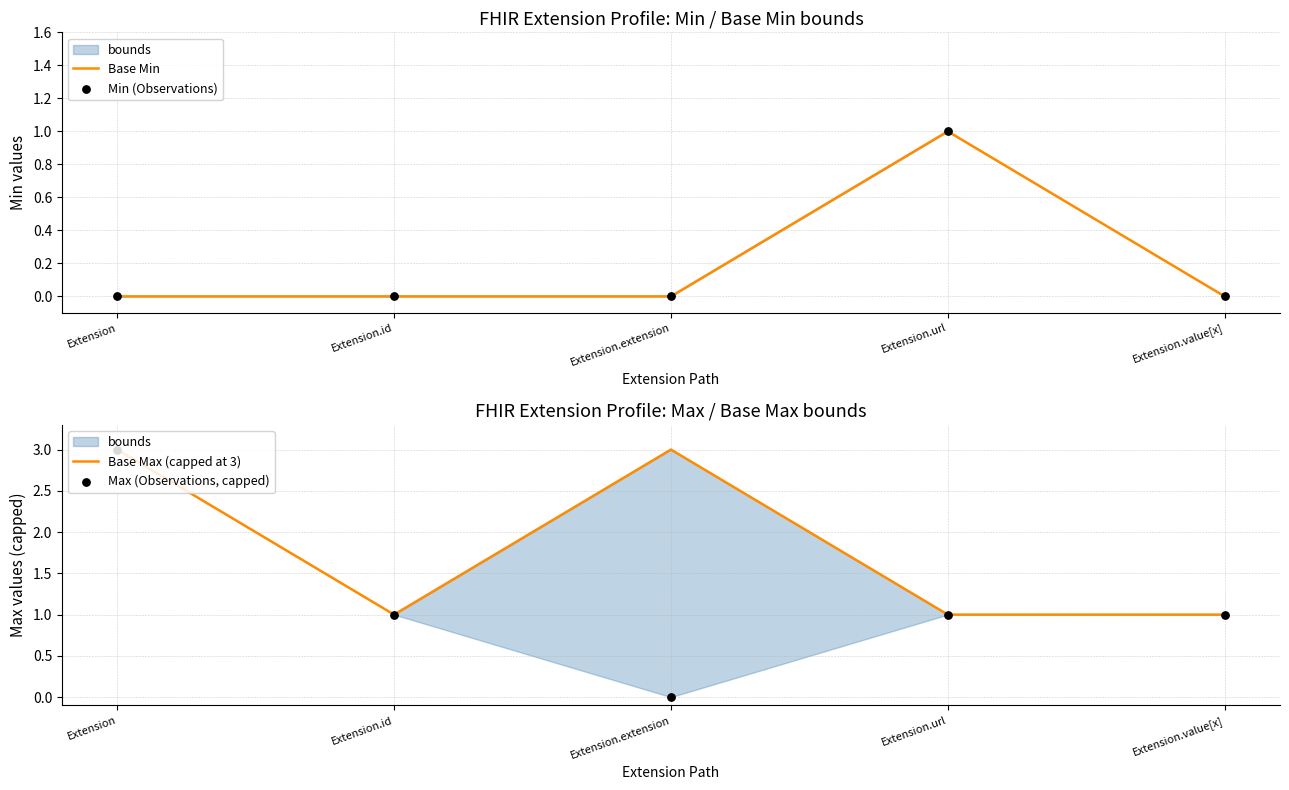

Which series has the widest spread of Y values?

Max (Observations, capped)